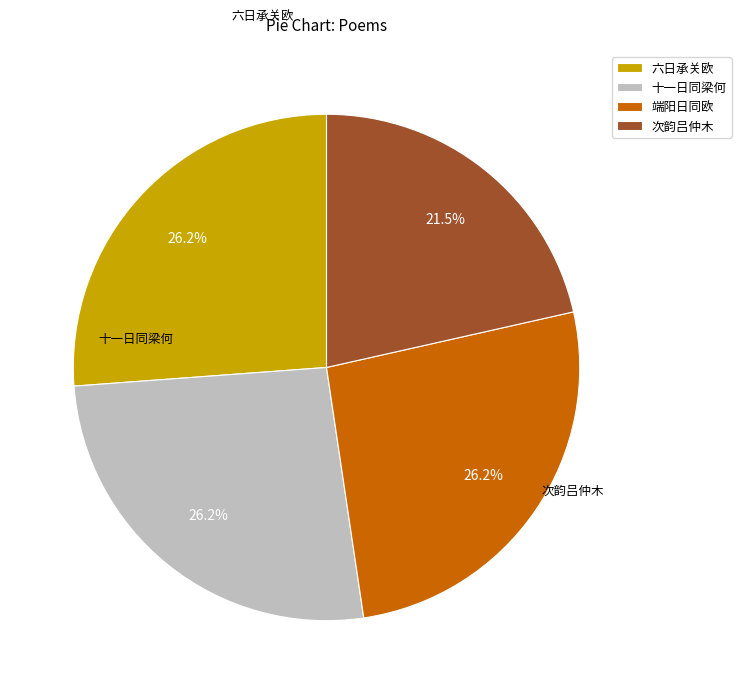

Is there a majority slice in this chart?

No